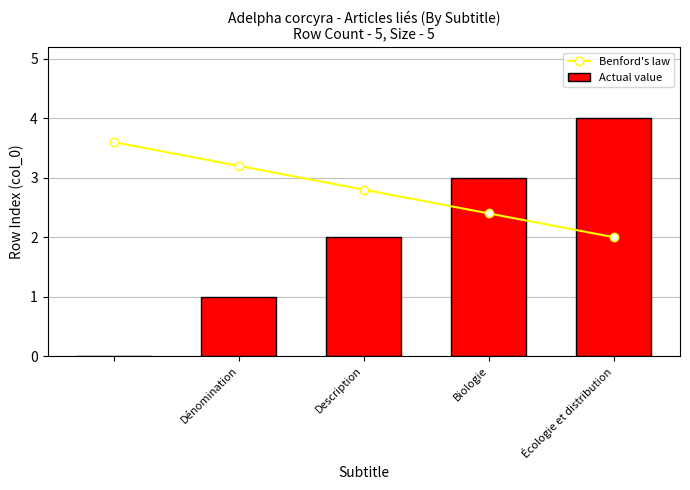

What is the sum of all Actual value values?

10